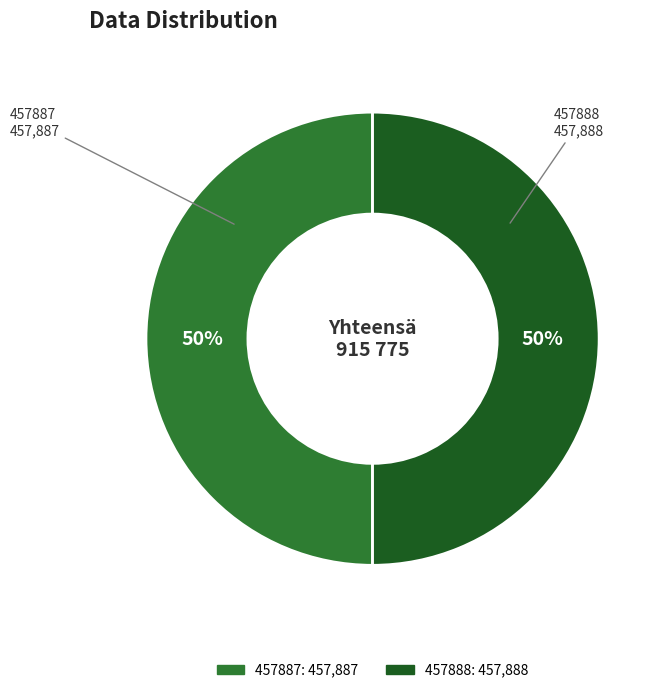

Is the sum of 457888 and 457887 greater than half?

Yes